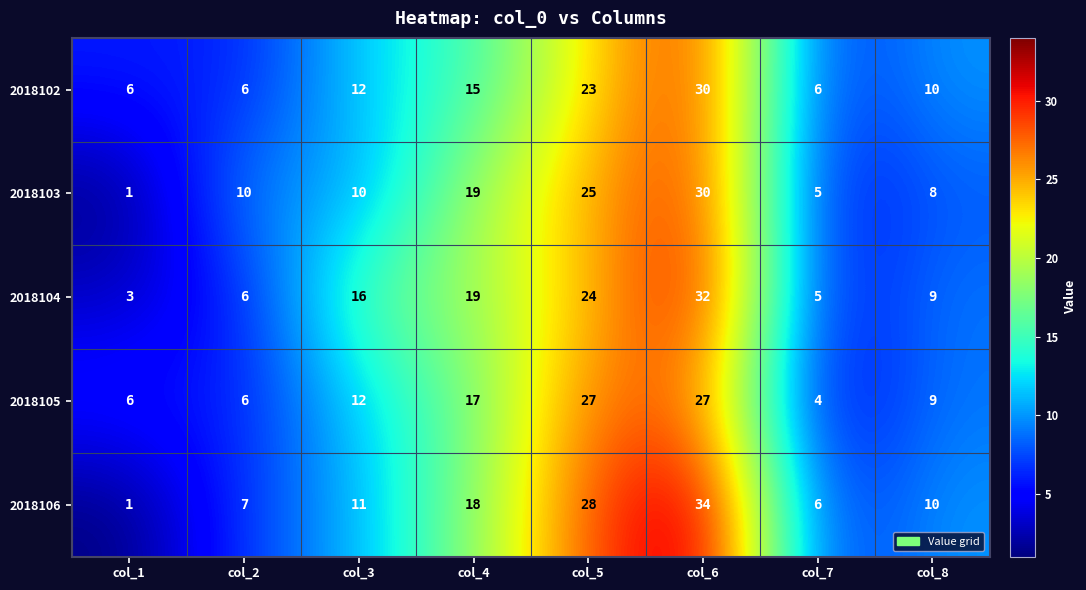

The value of 2018105 at col_4 is 25. True or false?

False